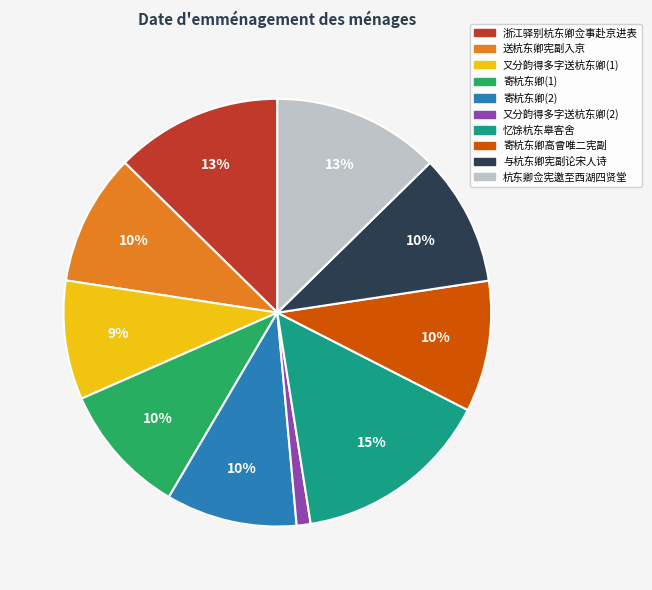

To the nearest percent, what is the average slice percentage?

10%